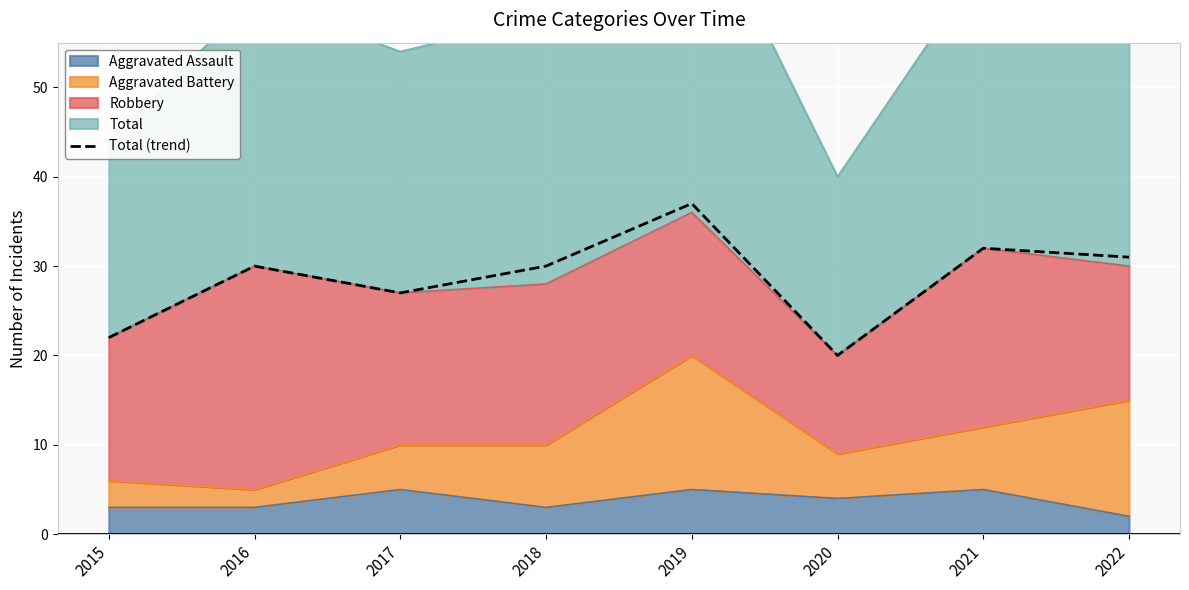

What is the change in value from 2017 to 2019?

+10